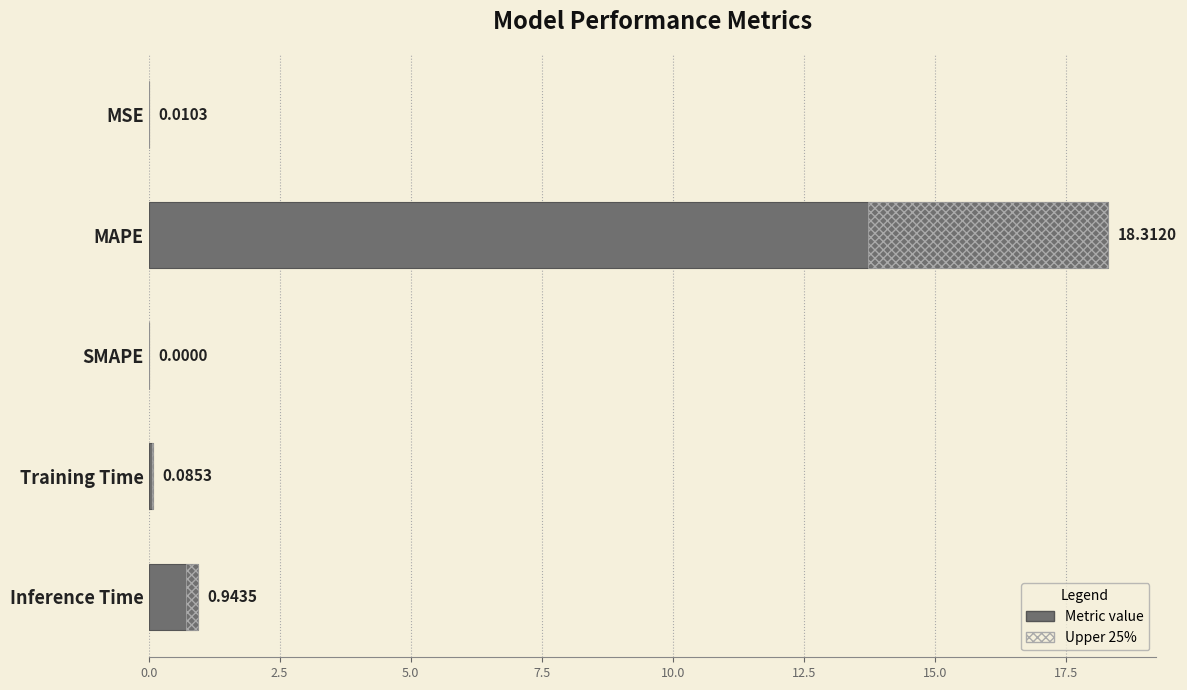

Reading left to right, list all the values displayed in this chart.

0.0	18.3	0.0	0.1	0.9